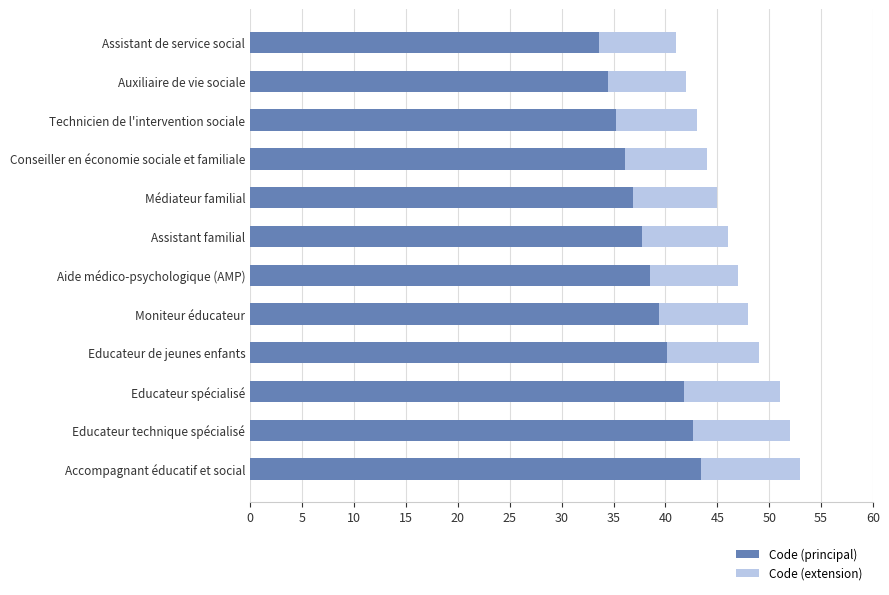

What is the total value across all series at Moniteur éducateur?

48.0